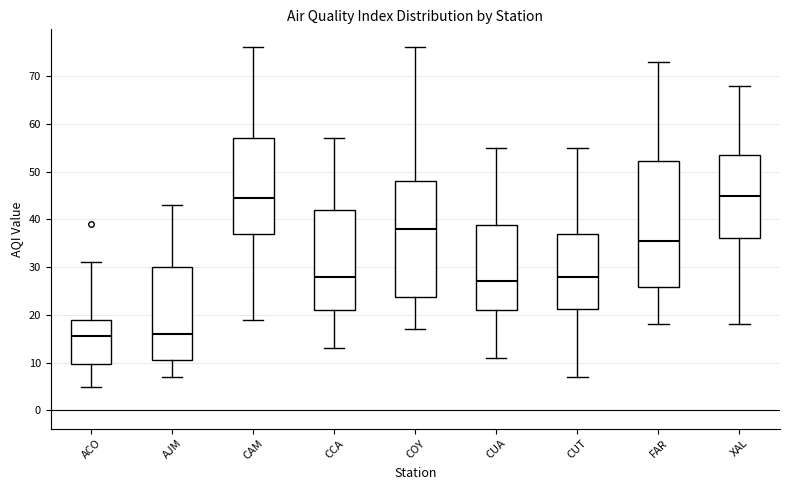

Reading left to right, read every box against the y-axis: the position of its median line, the range the box covers, and the ends of its whiskers. The values are not printed on the chart, so give them approximately, as read against the axis.

ACO: median 16, box 10 to 19, whiskers 5 to 31
AJM: median 16, box 11 to 30, whiskers 7 to 43
CAM: median 45, box 37 to 57, whiskers 19 to 76
CCA: median 28, box 21 to 42, whiskers 13 to 57
COY: median 38, box 24 to 48, whiskers 17 to 76
CUA: median 27, box 21 to 39, whiskers 11 to 55
CUT: median 28, box 21 to 37, whiskers 7 to 55
FAR: median 36, box 26 to 52, whiskers 18 to 73
XAL: median 45, box 36 to 54, whiskers 18 to 68